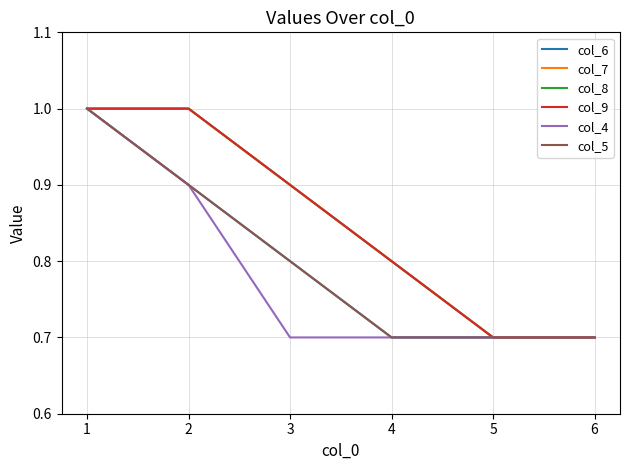

Does the chart display data point markers on the line(s)?

No